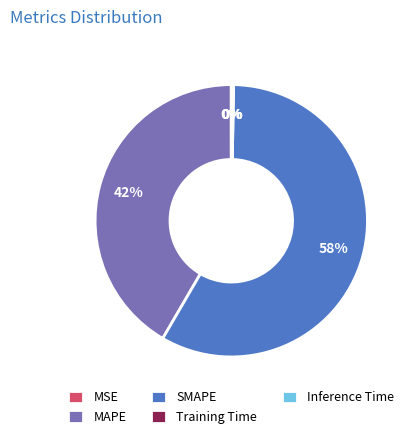

What is the largest slice in the pie chart?

SMAPE